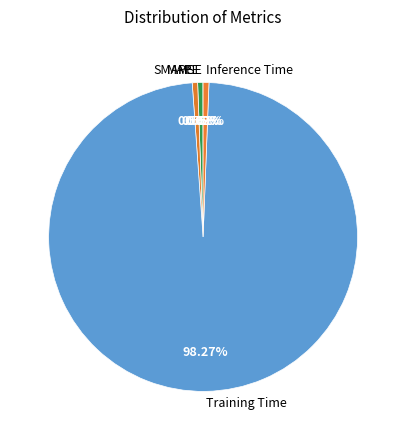

Which category has the biggest portion of the pie?

Training Time